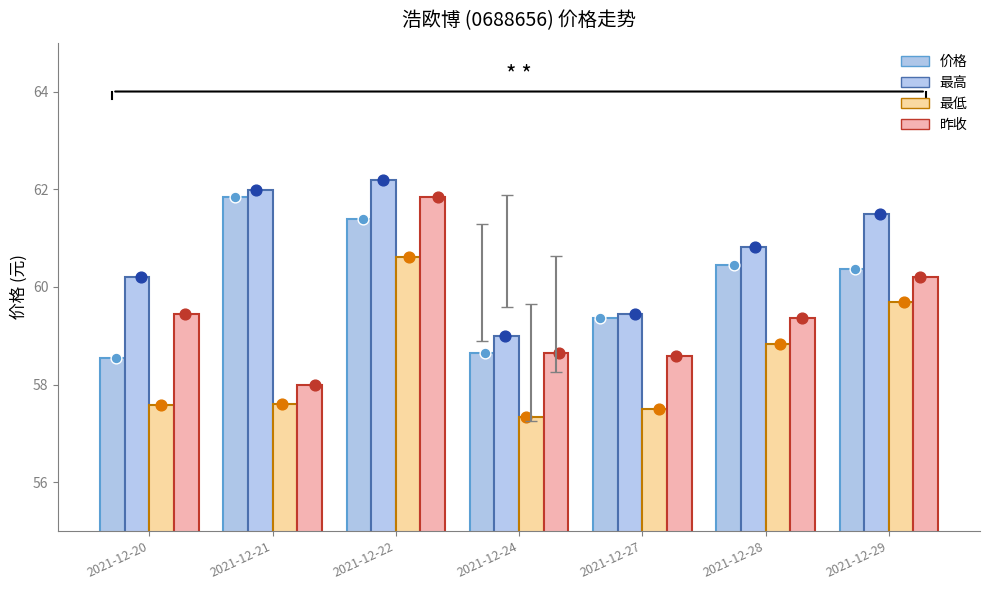

At how many categories does at least one series exceed 59?

6